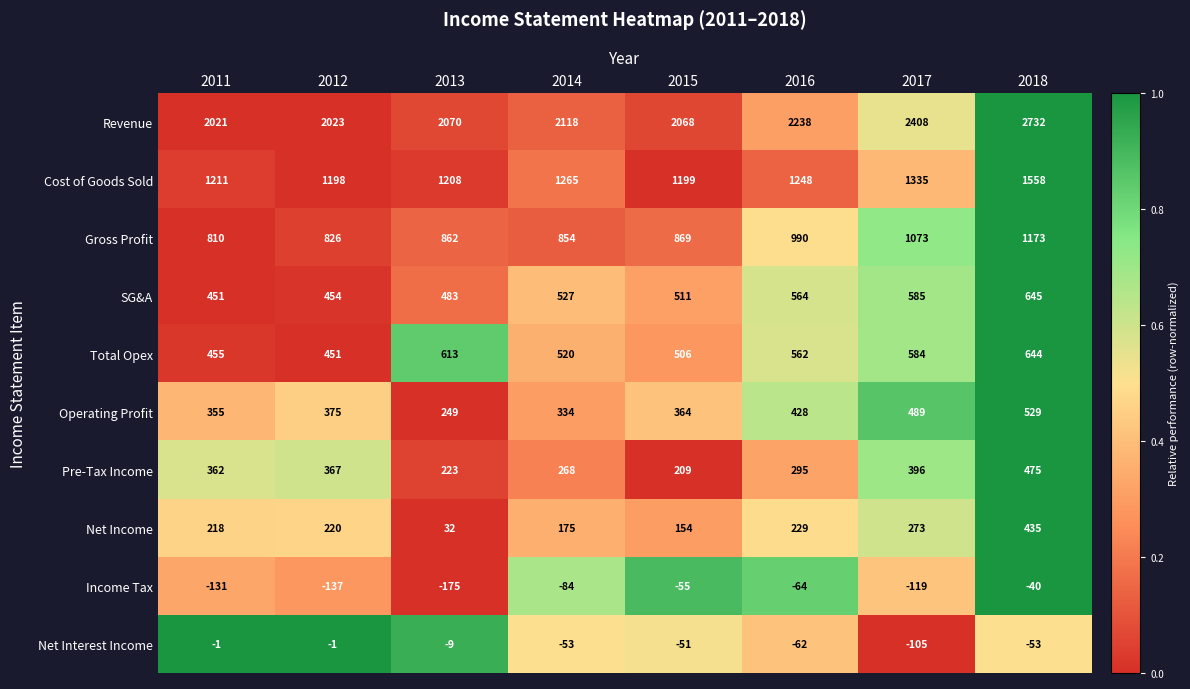

The value of Gross Profit at 2015 is 869. True or false?

True